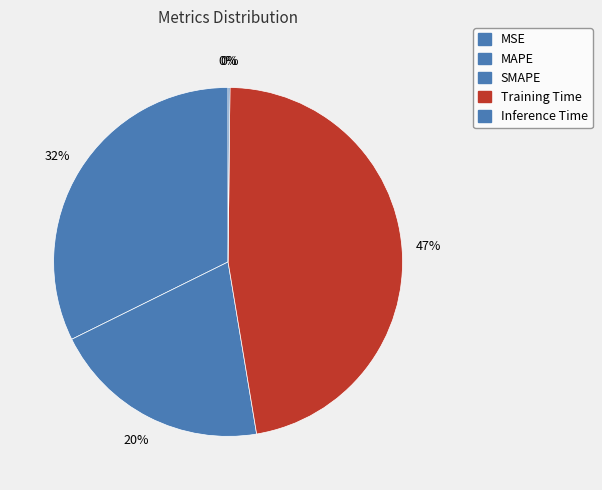

Is Inference Time the majority of the pie?

No